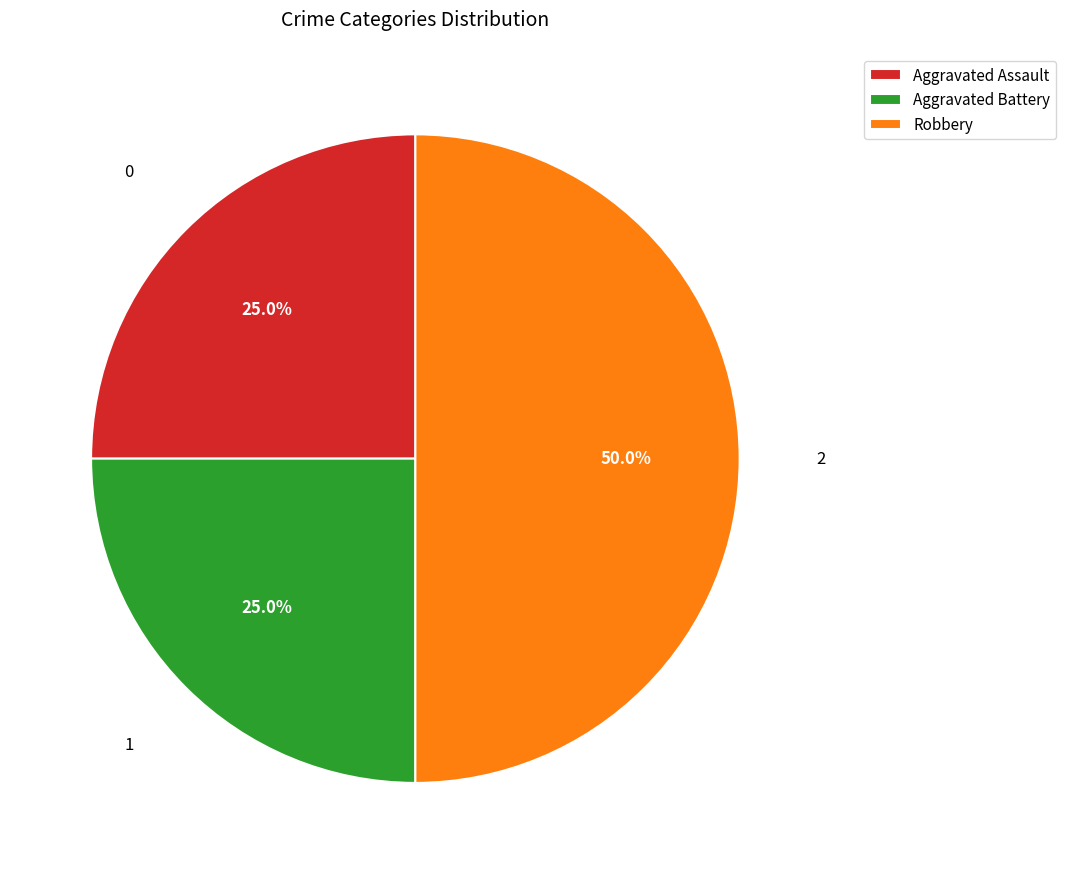

Does Aggravated Battery account for over 50% of the chart?

No